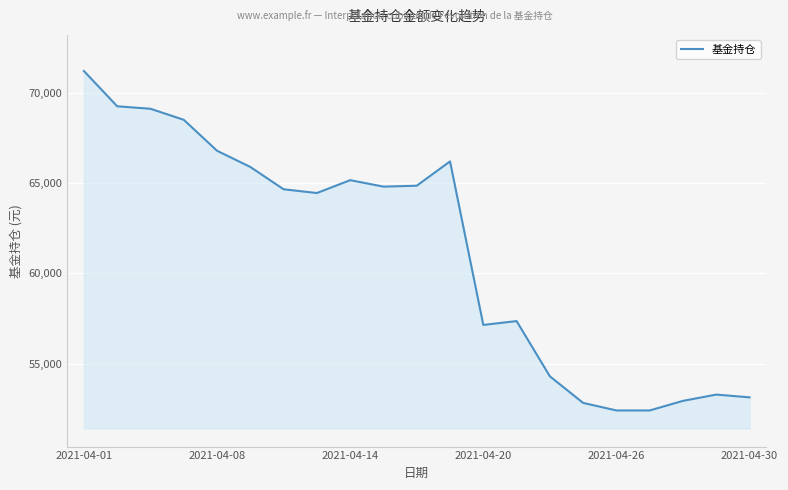

What is the difference between the maximum and minimum values?

18787.4